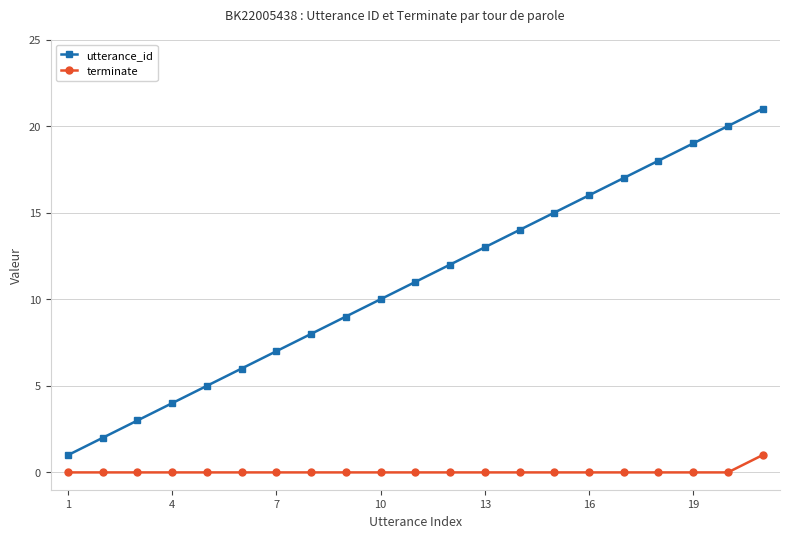

List the series in order of their peak value, highest first.

utterance_id, terminate